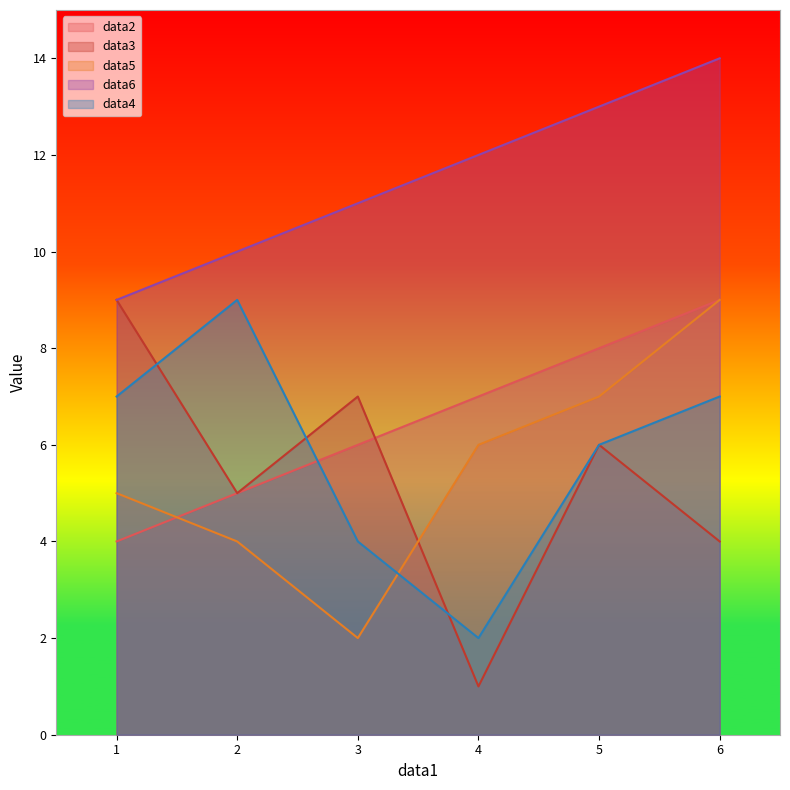

True or false: data5 and data6 intersect in this chart.

False